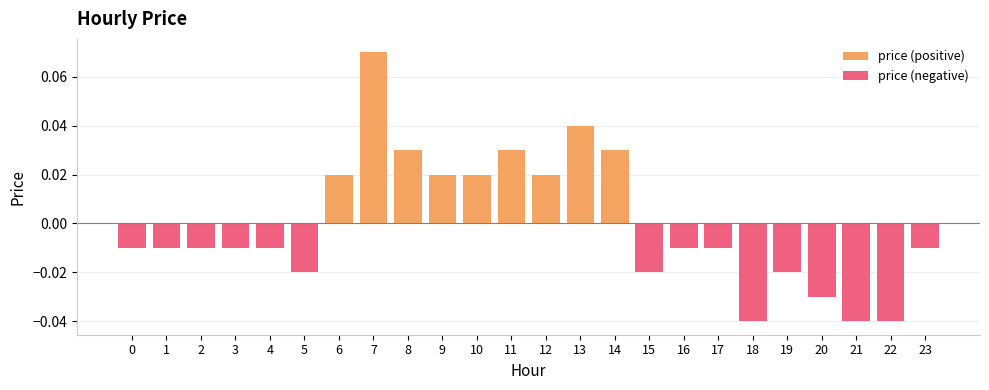

Reading right to left, what are all the values shown in this chart?

price (positive): 23=0.0	22=0.0	21=0.0	20=0.0	19=0.0	18=0.0	17=0.0	16=0.0	15=0.0	14=0.0	13=0.0	12=0.0	11=0.0	10=0.0	9=0.0	8=0.0	7=0.1	6=0.0	5=0.0	4=0.0	3=0.0	2=0.0	1=0.0	0=0.0
price (negative): 23=-0.0	22=-0.0	21=-0.0	20=-0.0	19=-0.0	18=-0.0	17=-0.0	16=-0.0	15=-0.0	14=0.0	13=0.0	12=0.0	11=0.0	10=0.0	9=0.0	8=0.0	7=0.0	6=0.0	5=-0.0	4=-0.0	3=-0.0	2=-0.0	1=-0.0	0=-0.0